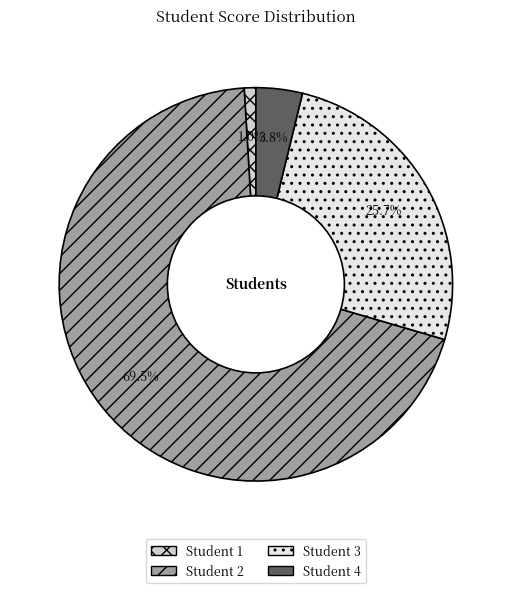

Do Student 4 and Student 2 together represent more than half of the pie?

Yes